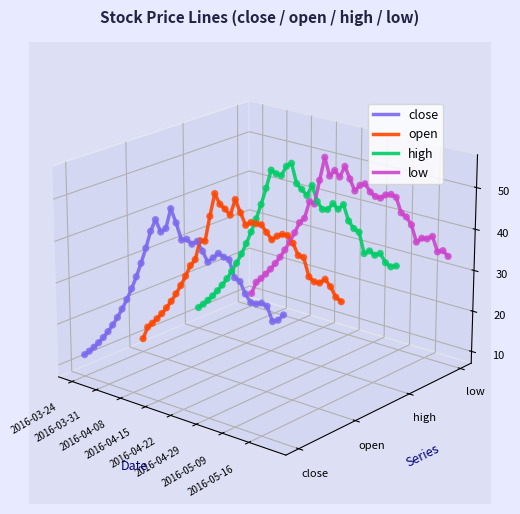

Which series reaches the minimum Y coordinate?

close